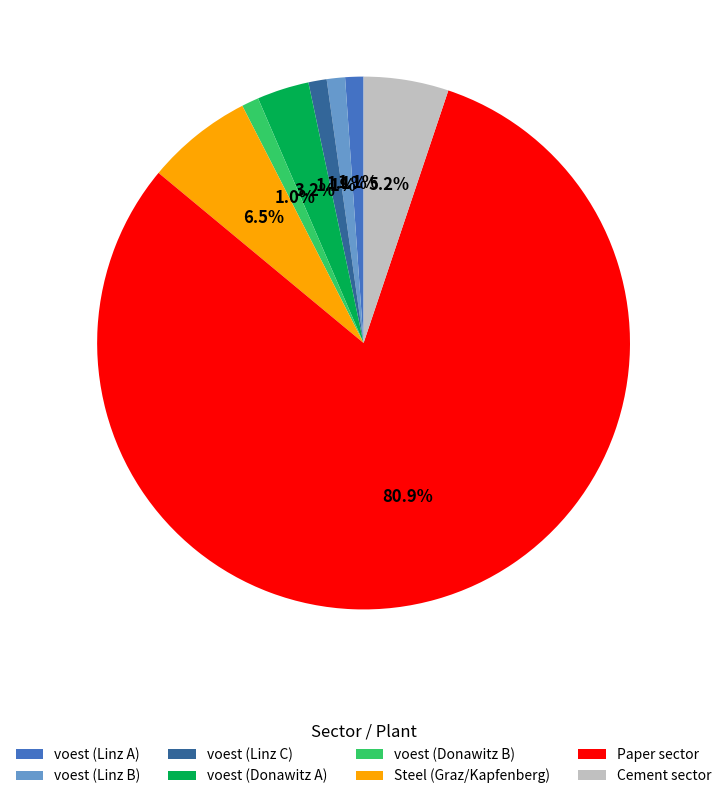

Do Cement sector and voest (Linz A) together represent more than half of the pie?

No